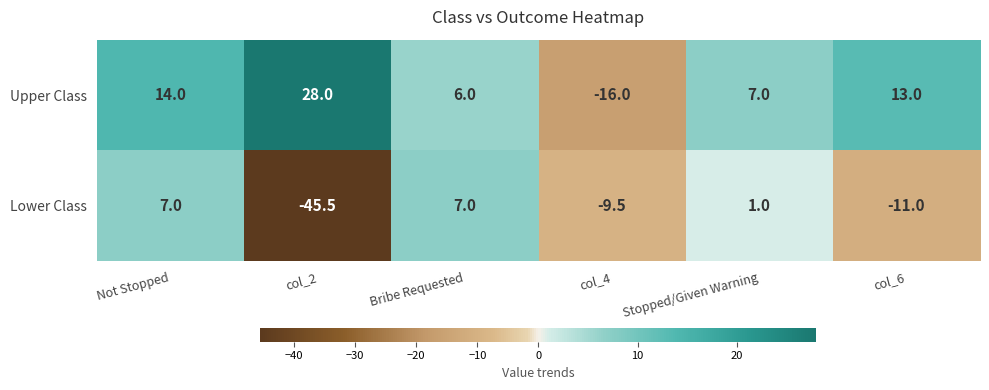

At which category is the sum across all series the highest?

Not Stopped